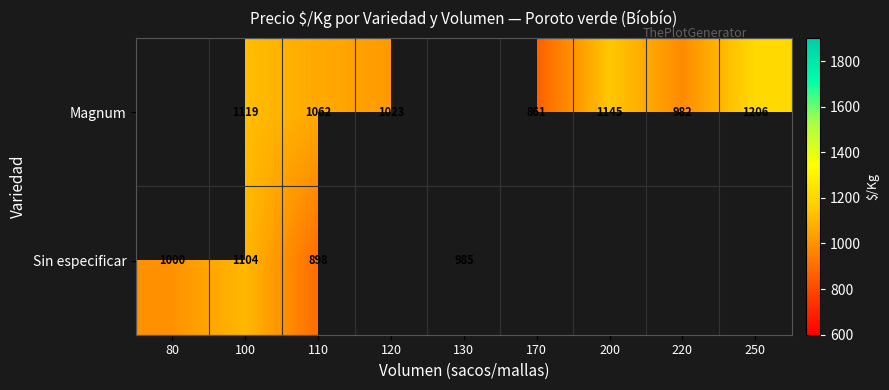

Is the value of Sin especificar at 100 greater than the value of Magnum at 120?

Yes